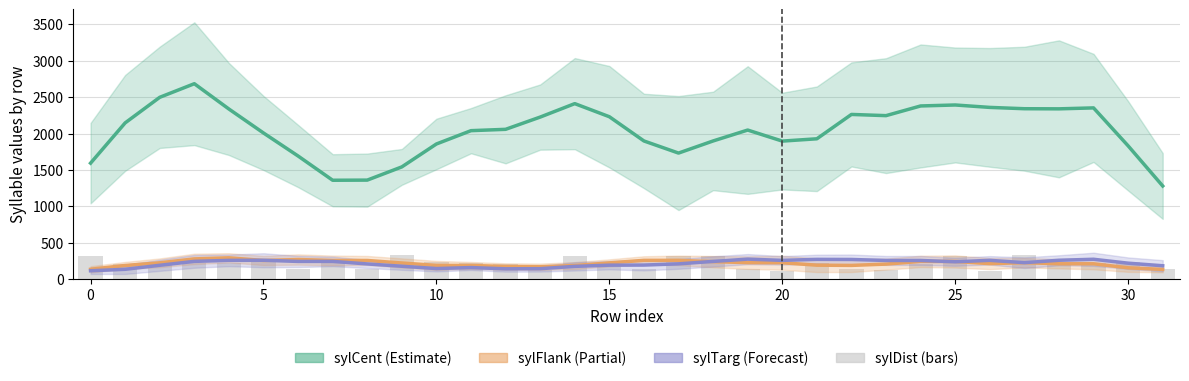

Is it true that sylTarg (Forecast) equals 351.6 at 28?

False